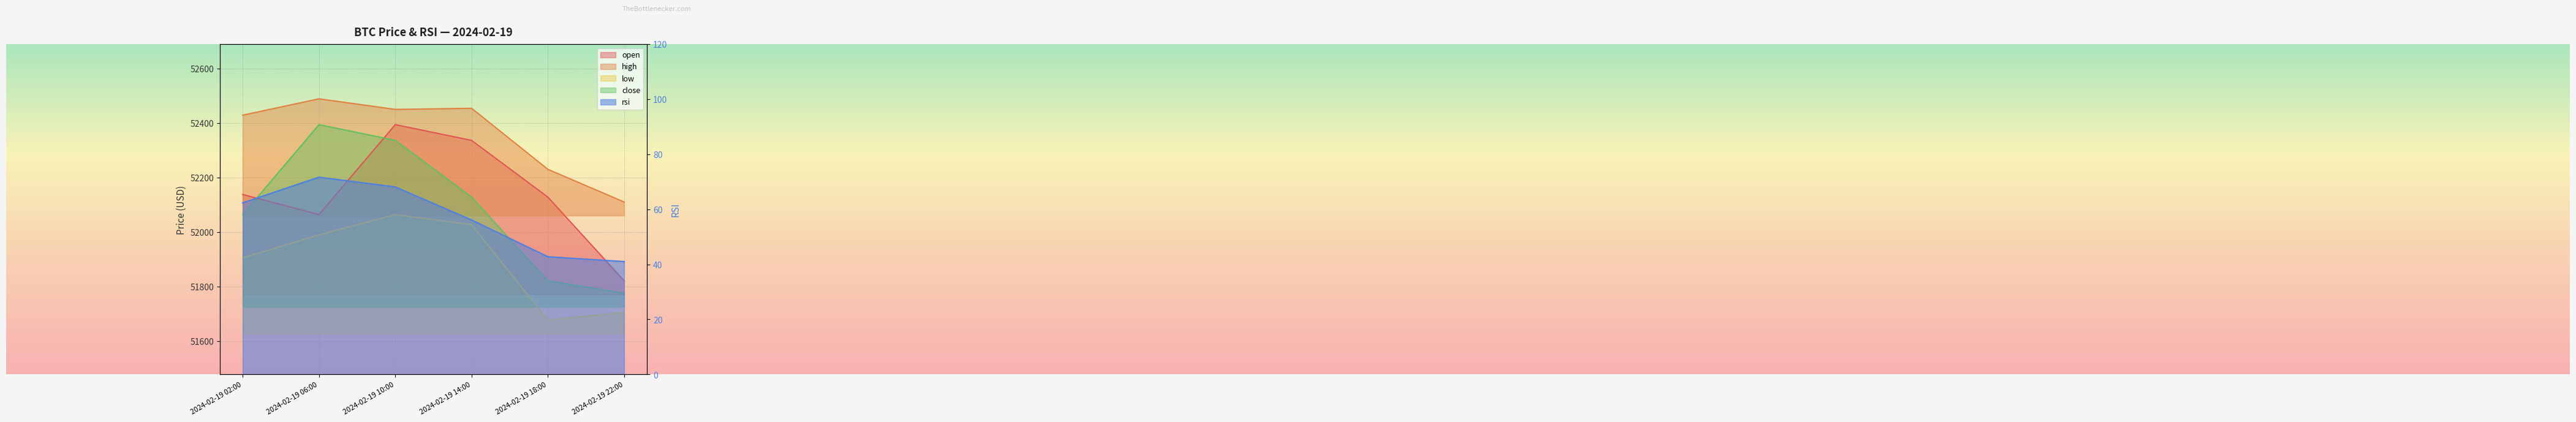

The value of open at 2024-02-19 10:00 is 52394.0. True or false?

True